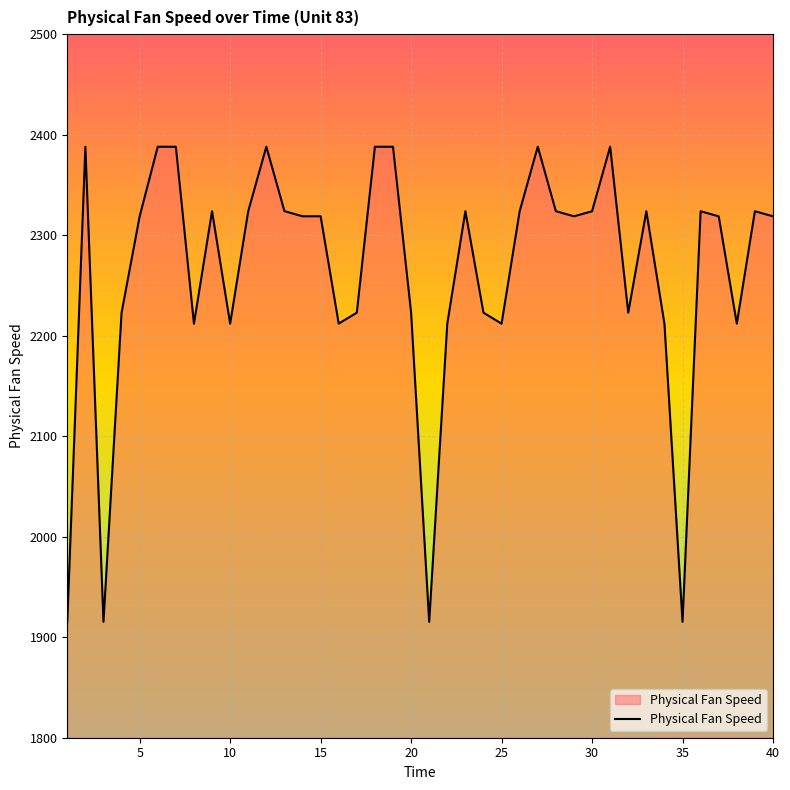

What is the difference between the maximum and minimum values?

472.7